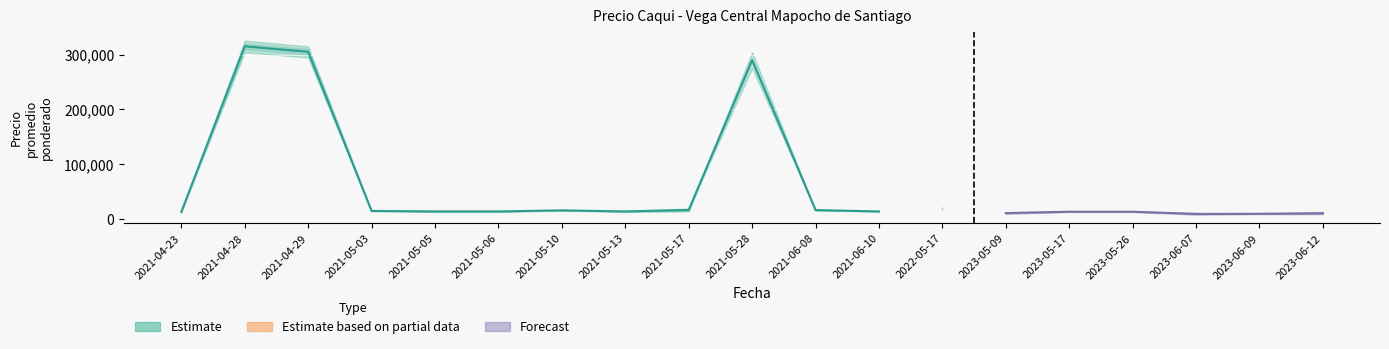

What is the label of the 2nd point from the left?

2021-04-28